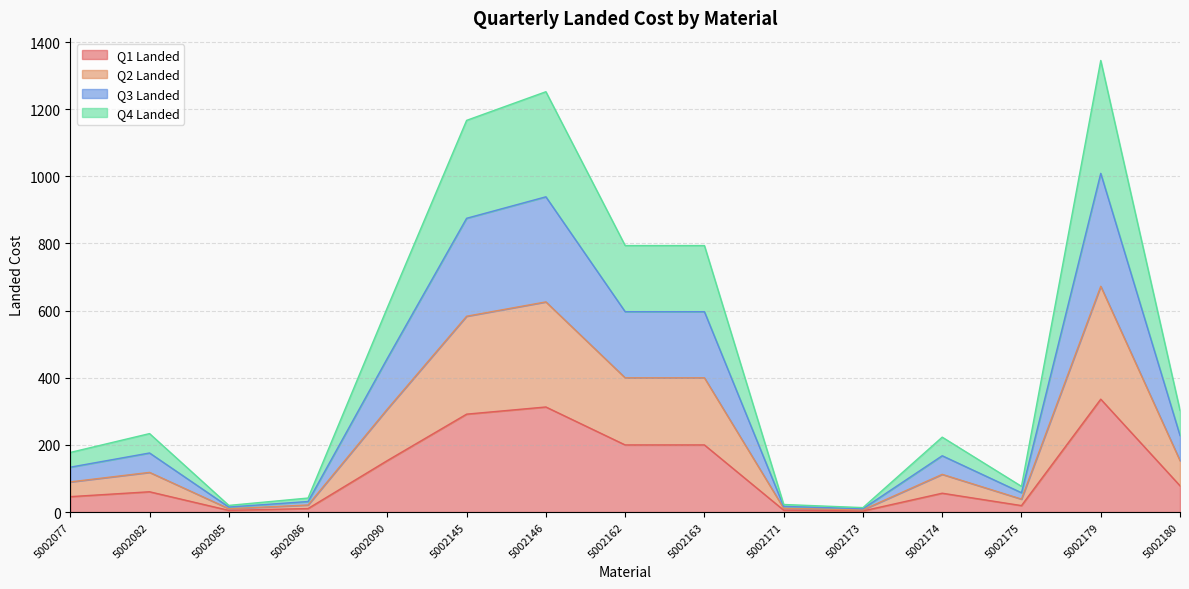

At which label does Q1 Landed first exceed 60?

5002082